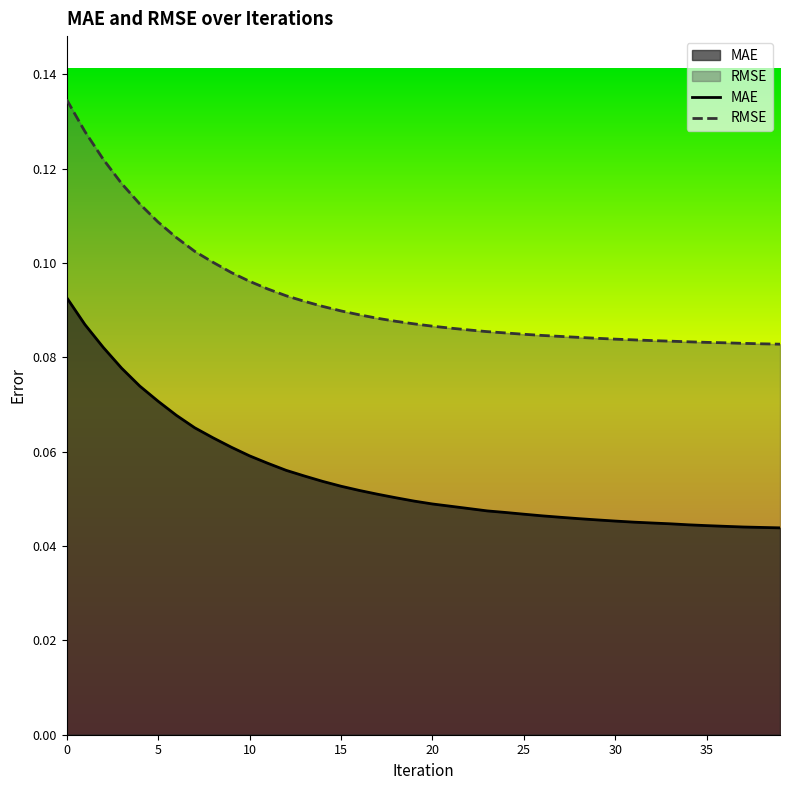

Does the chart have visible grid lines?

No